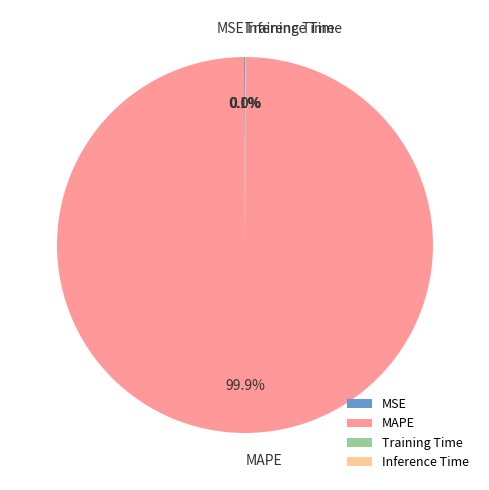

What is the largest slice in the pie chart?

MAPE